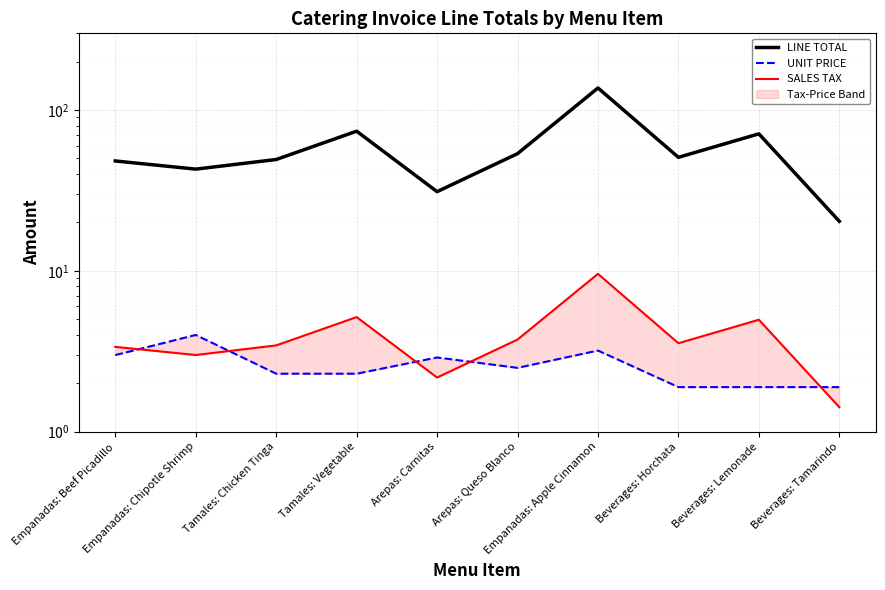

True or false: LINE TOTAL and SALES TAX intersect in this chart.

False